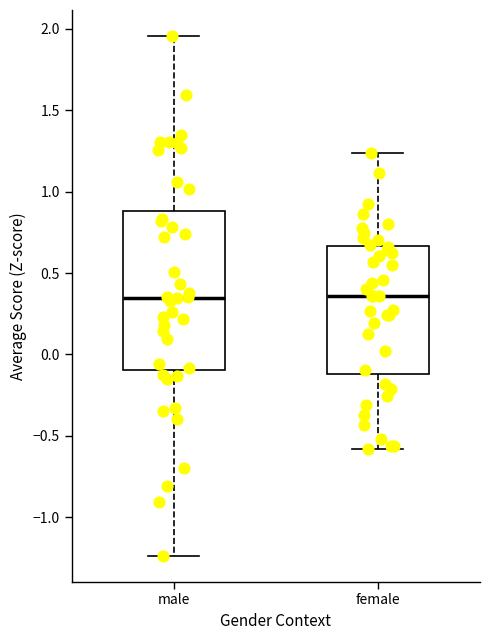

Where does the lower whisker of the box for female end on the y-axis? The values are not printed on the chart, so give them approximately, as read against the axis.

-0.60